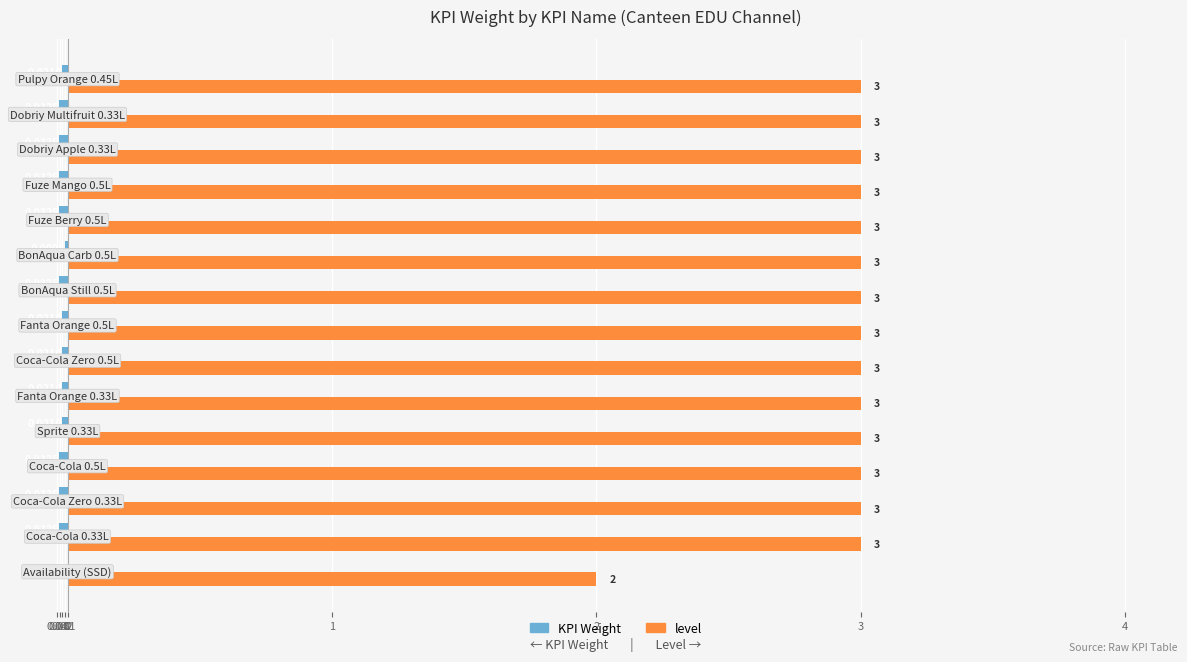

At how many categories does at least one series exceed 0?

15